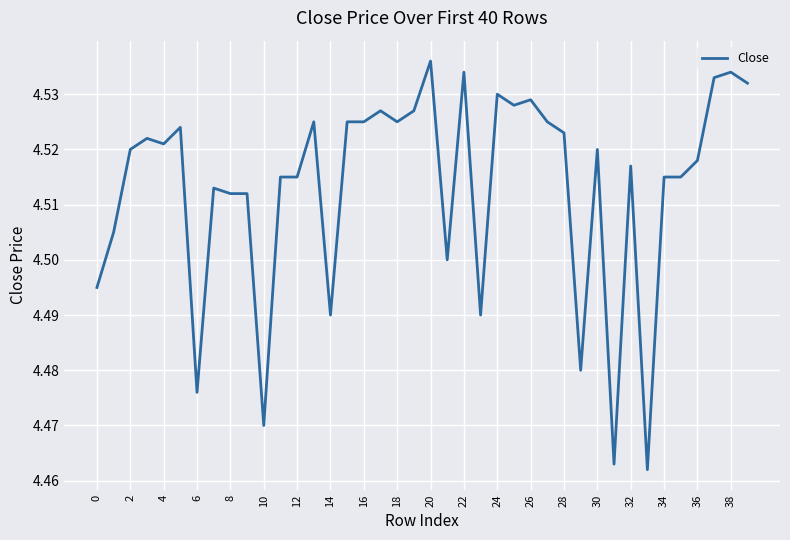

Which category has the highest value across all series?

20